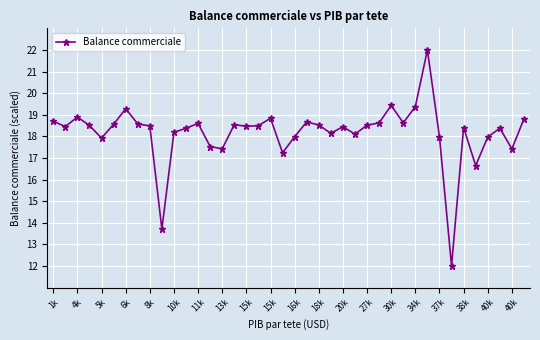

What is the value of the 40th point from the left?

18.8